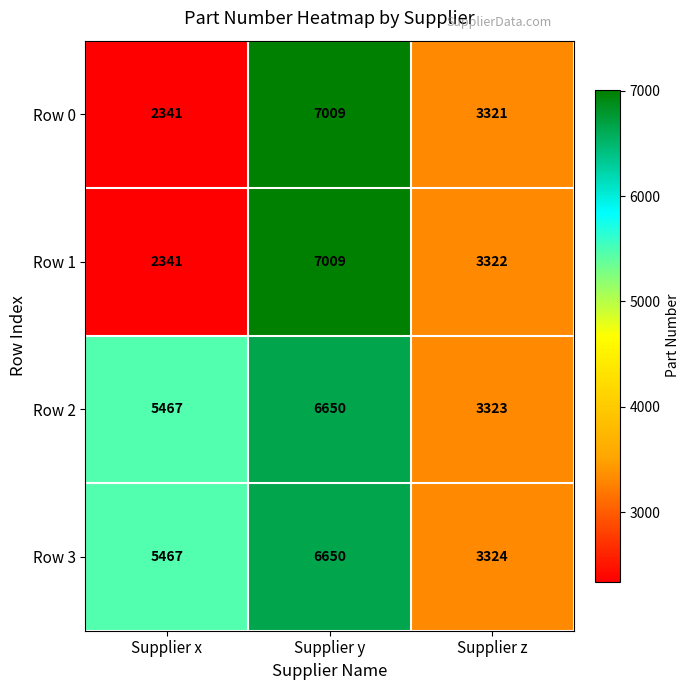

The Row 2 series shows 5012 at Supplier z. True or false?

False